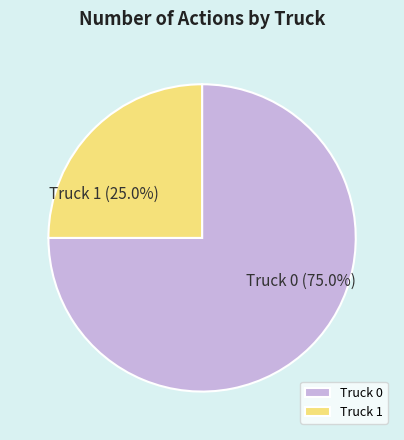

To the nearest percent, what is the combined percentage of Truck 0 and Truck 1?

100%